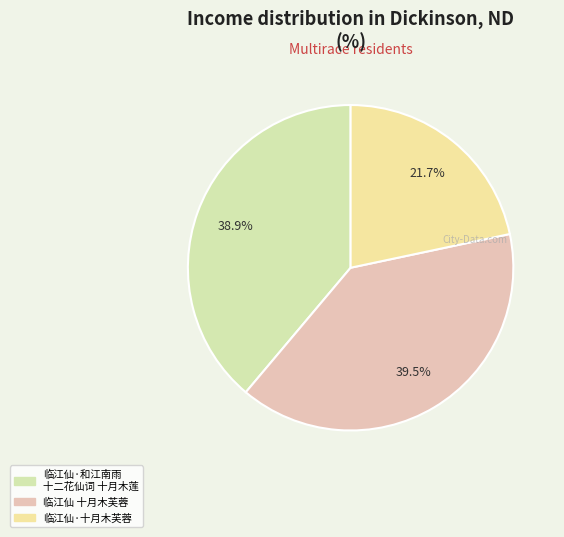

How many segments does this pie chart have?

3